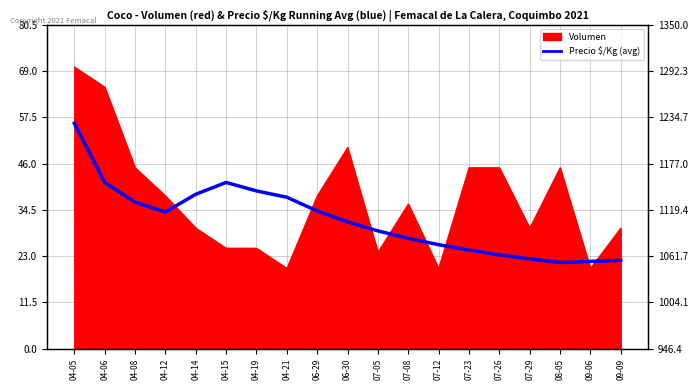

How many interior local peaks (higher than both neighbors) does the data have?

1